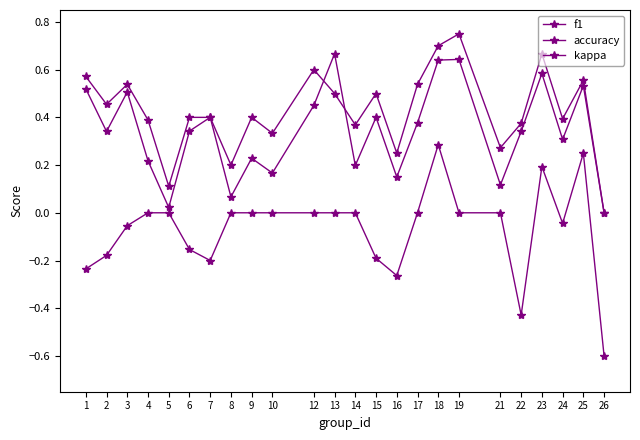

True or false: accuracy has more than 1 points higher than both neighbors.

True